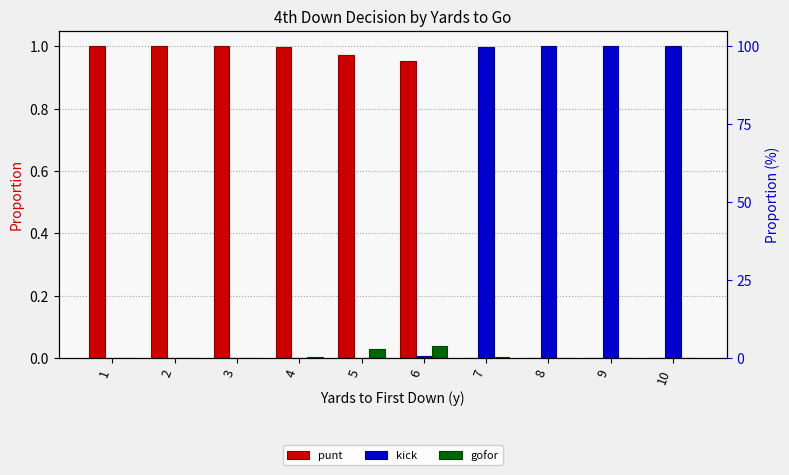

Does the chart contain stacked bars?

No